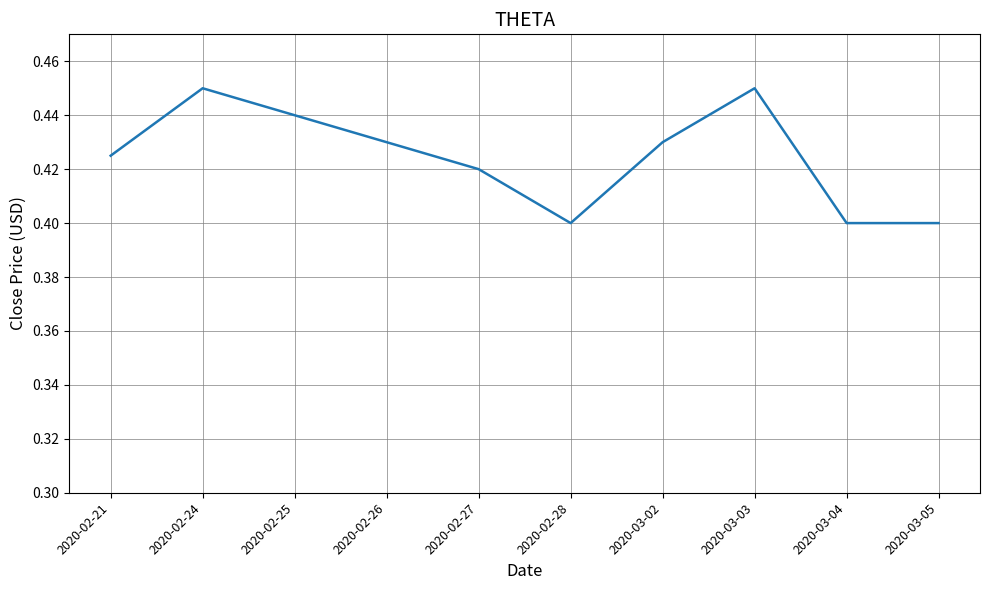

Which has a higher value, 2020-03-03 or 2020-02-26?

2020-03-03